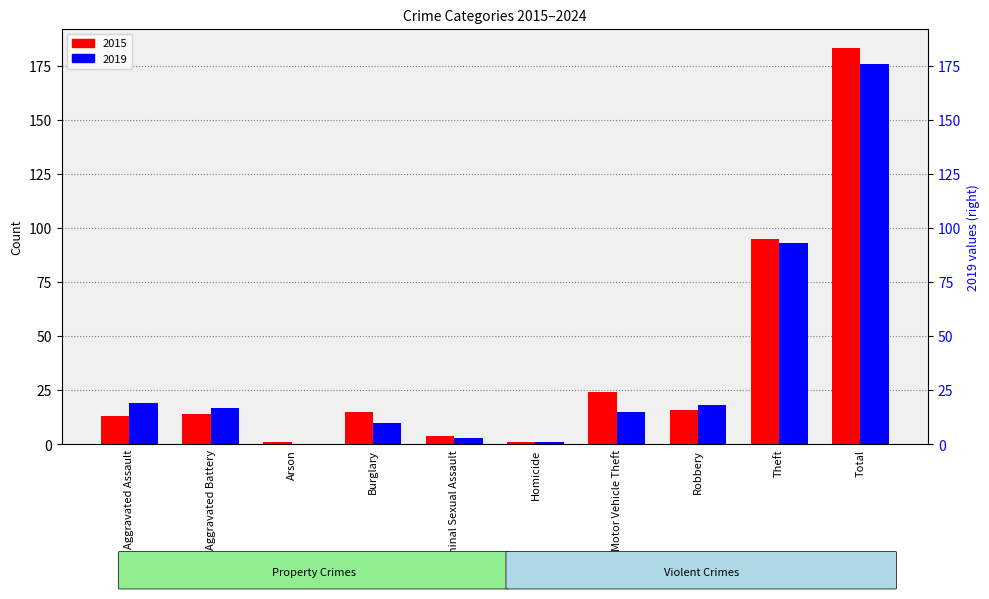

At which category does the chart reach its peak across all series?

Total